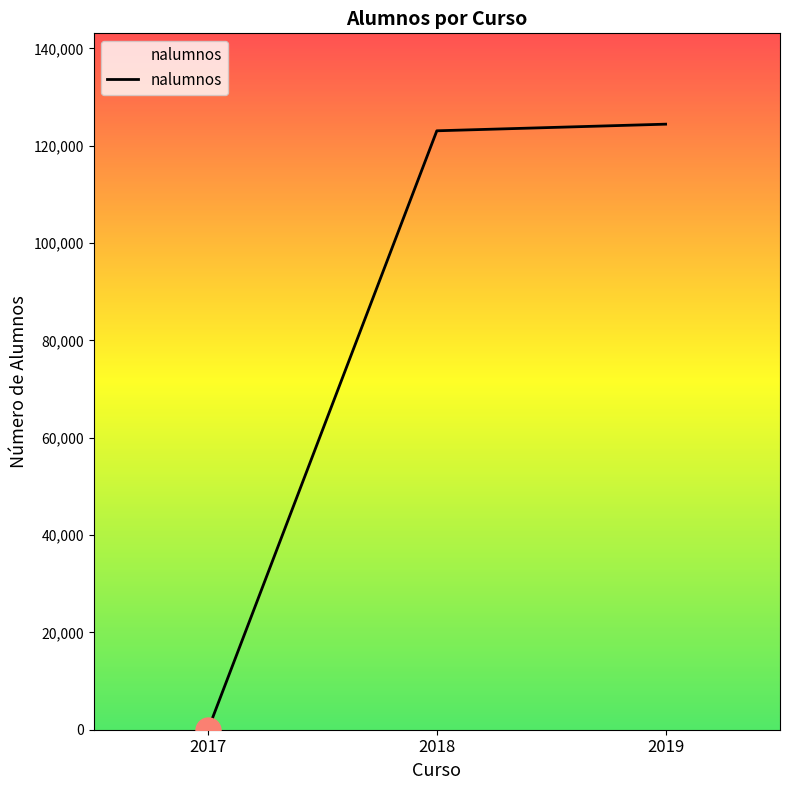

Where is the data nearest to the value 62209?

2018